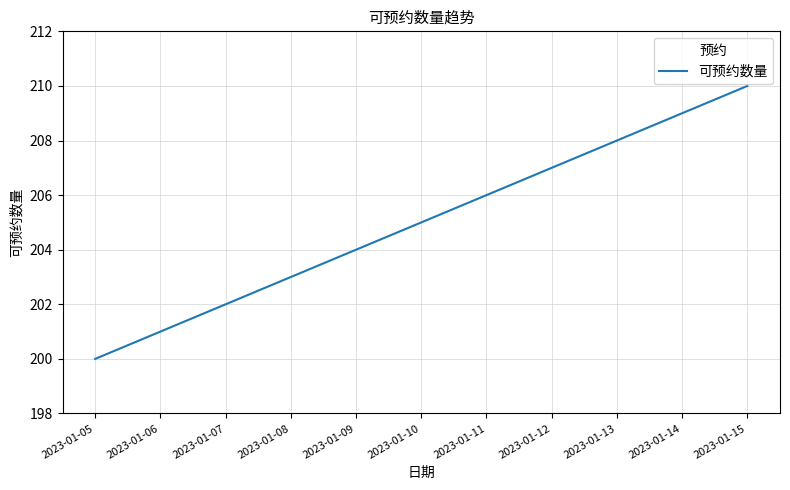

The chart shows a value of 208 at 2023-01-13. True or false?

True